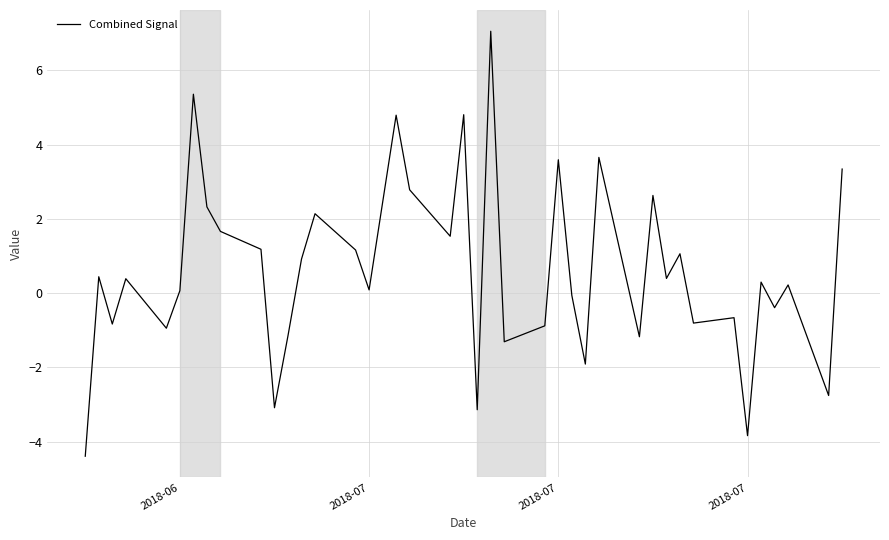

True or false: there are more than 1 points higher than both neighbors.

True